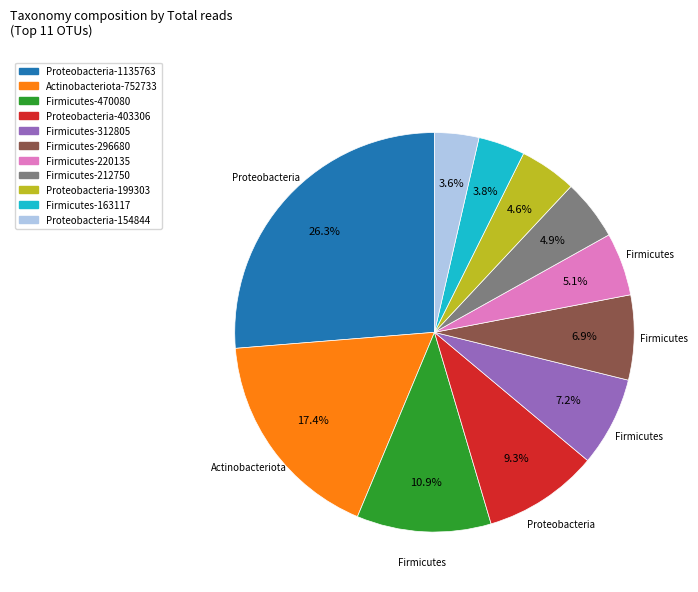

Does any single category account for the majority?

No